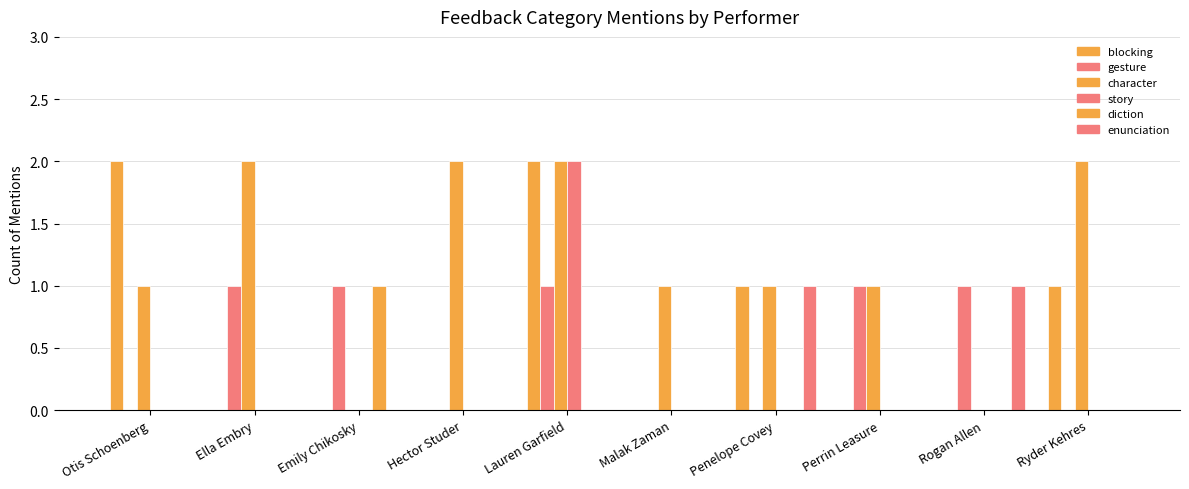

How many groups of bars are there?

10